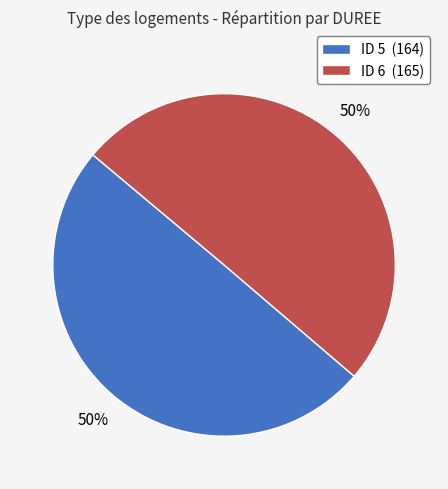

To the nearest percent, what percentage of the pie is ID 5 (164)?

50%